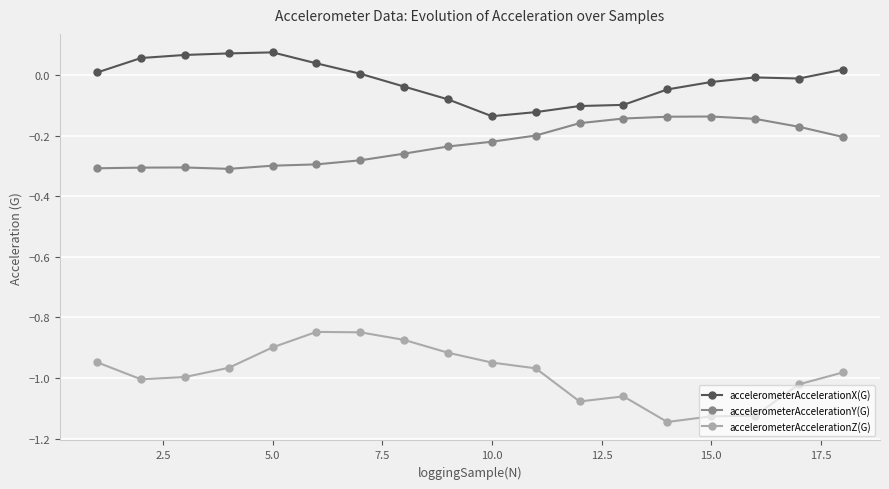

True or false: accelerometerAccelerationZ(G) and accelerometerAccelerationX(G) cross at least once.

False